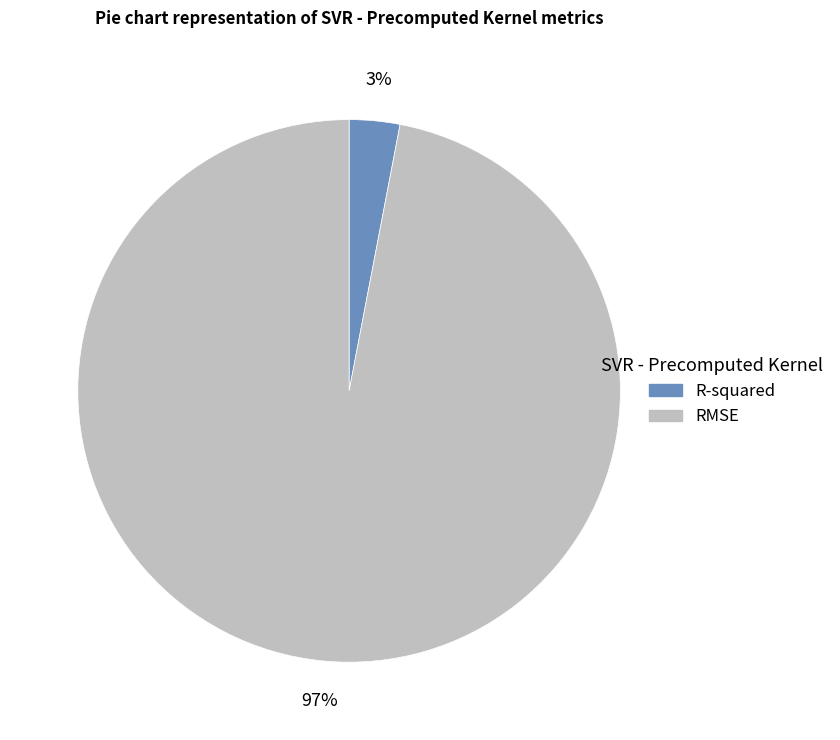

Is there any slice that represents more than half of the pie?

Yes